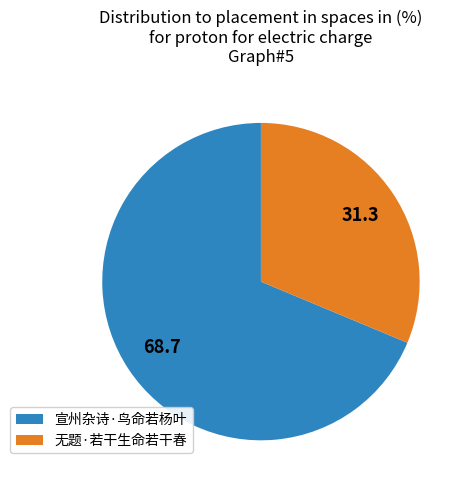

Is there a majority slice in this chart?

Yes